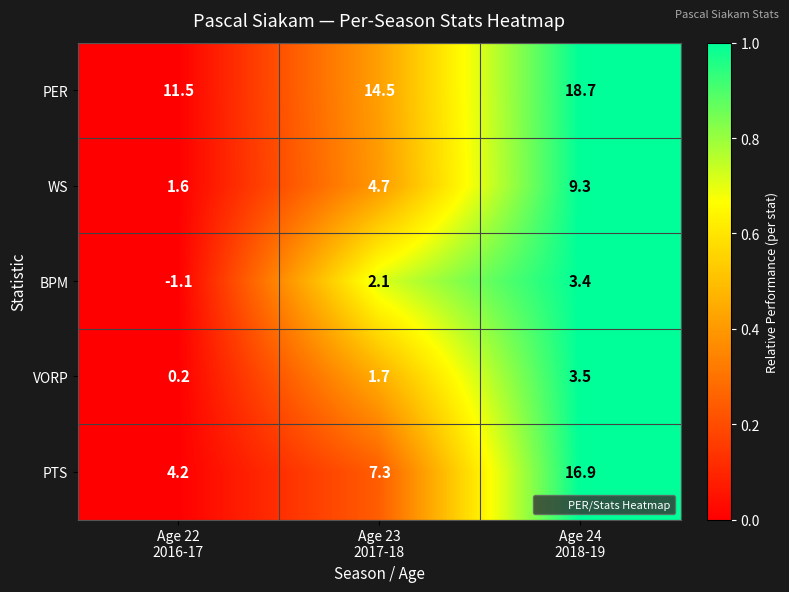

List the series in order of their peak value, highest first.

PER, PTS, WS, VORP, BPM